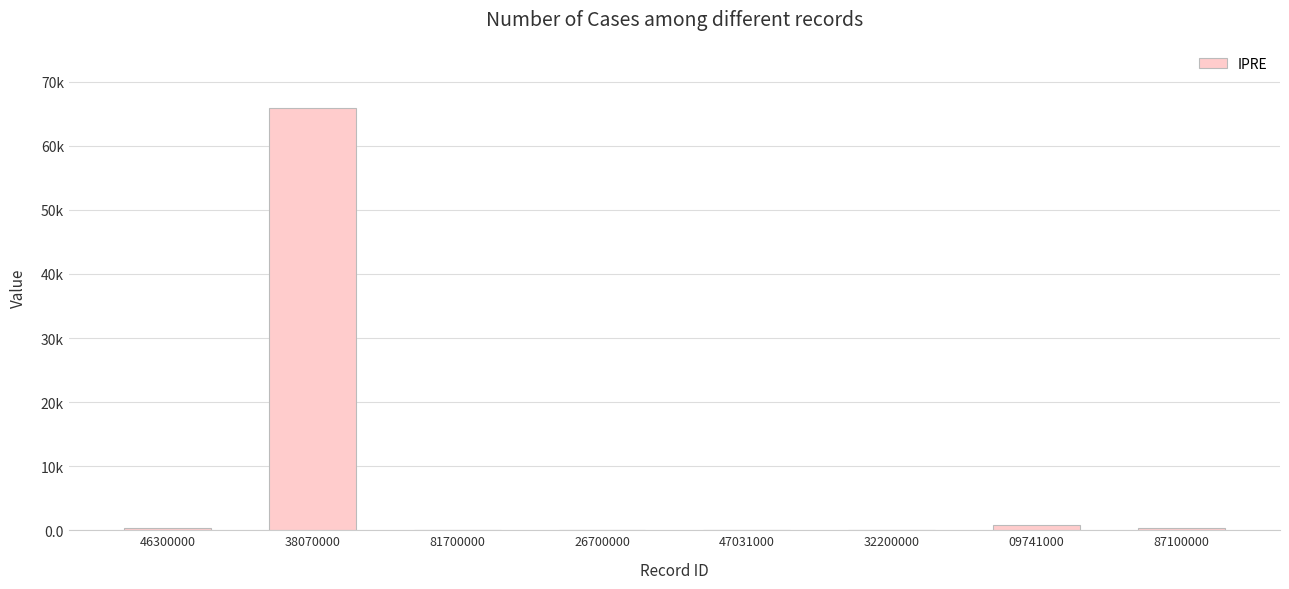

What is the smallest value displayed?

0.1